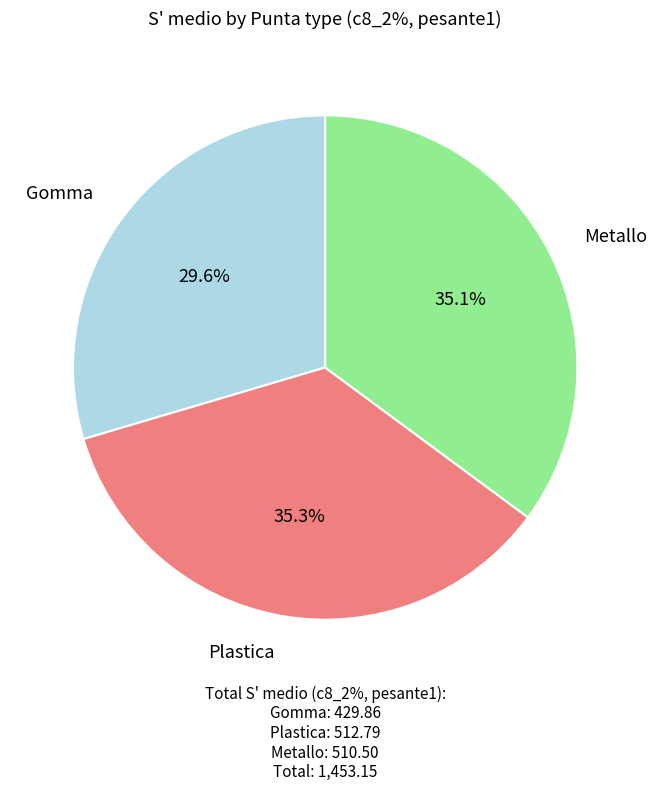

Is it true that Metallo is 30% of the pie?

False